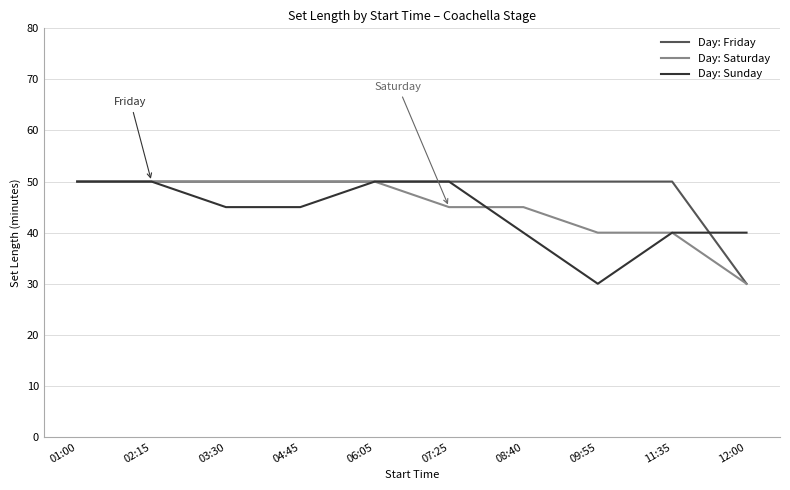

What is the total value across all series at 02:15?

150